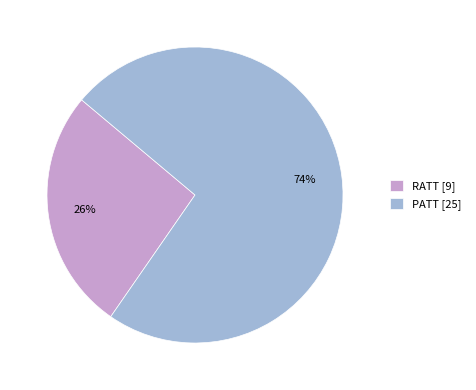

The PATT slice represents 74% of the pie. True or false?

True